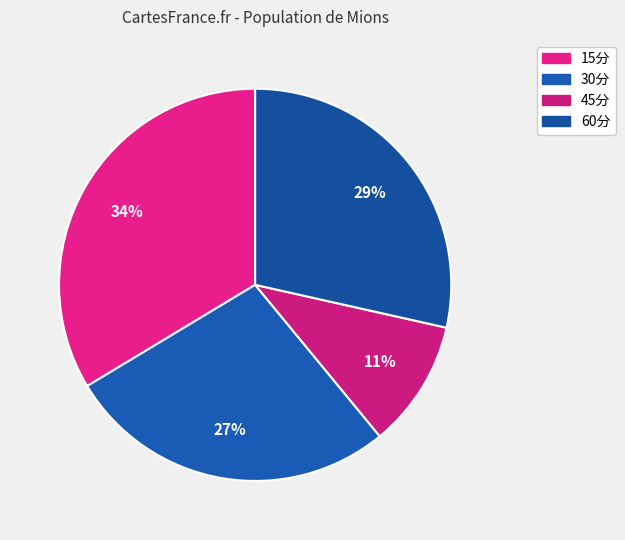

What is the total percentage of 60分 and 30分?

55.8%